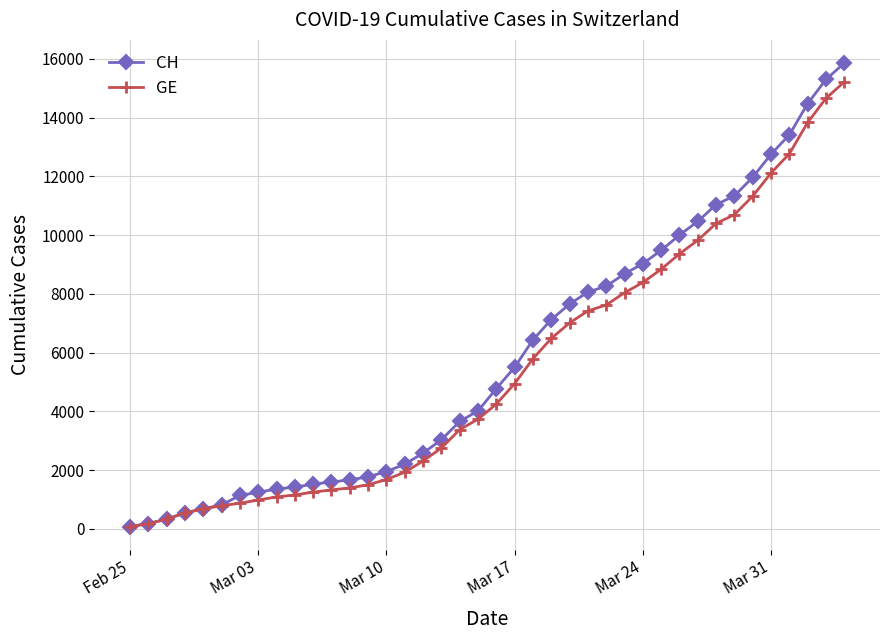

Rank the series by their average value, from lowest to highest.

GE, CH